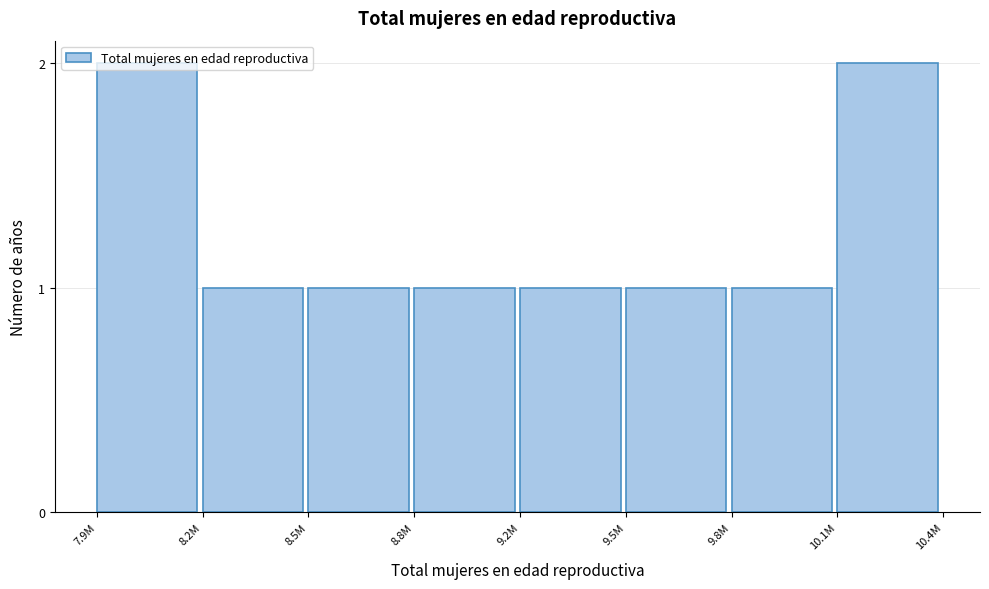

What position from the right is 10.1M?

1